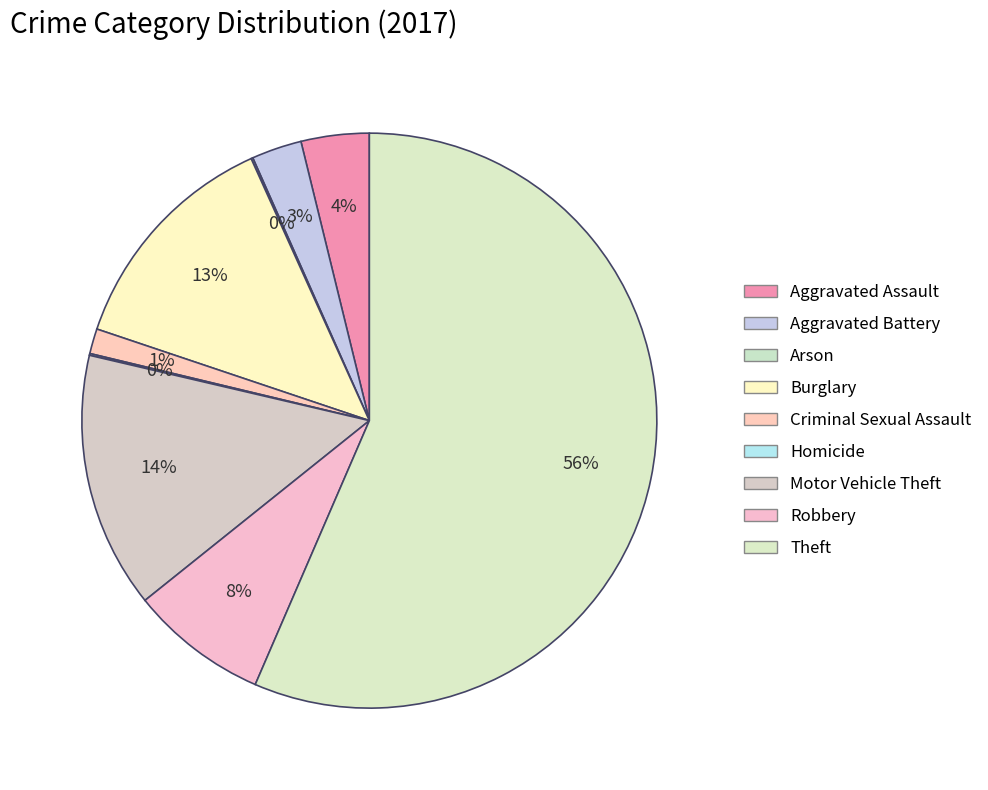

Is Theft the majority of the pie?

Yes